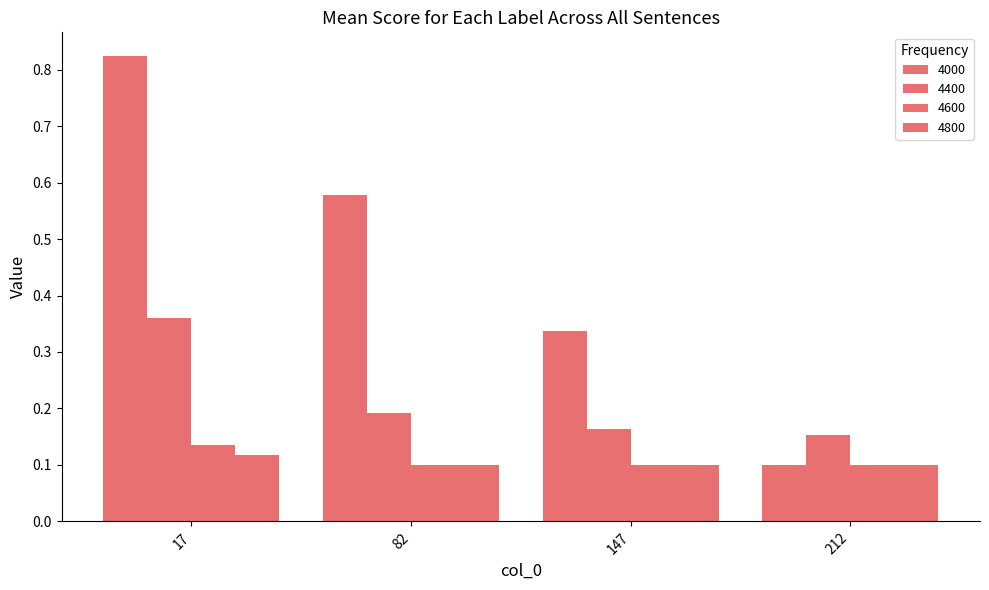

Reading right to left, transcribe all the data shown in this chart.

4000: 212=0.1	147=0.3	82=0.6	17=0.8
4400: 212=0.2	147=0.2	82=0.2	17=0.4
4600: 212=0.1	147=0.1	82=0.1	17=0.1
4800: 212=0.1	147=0.1	82=0.1	17=0.1